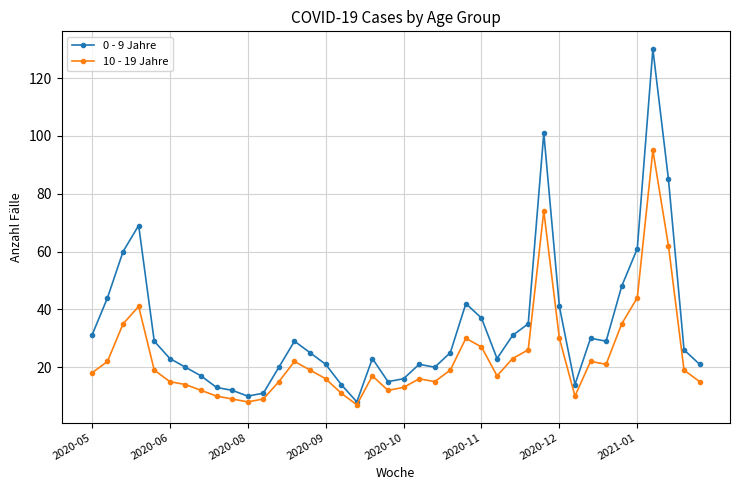

Which series has the largest range (max minus min)?

0 - 9 Jahre